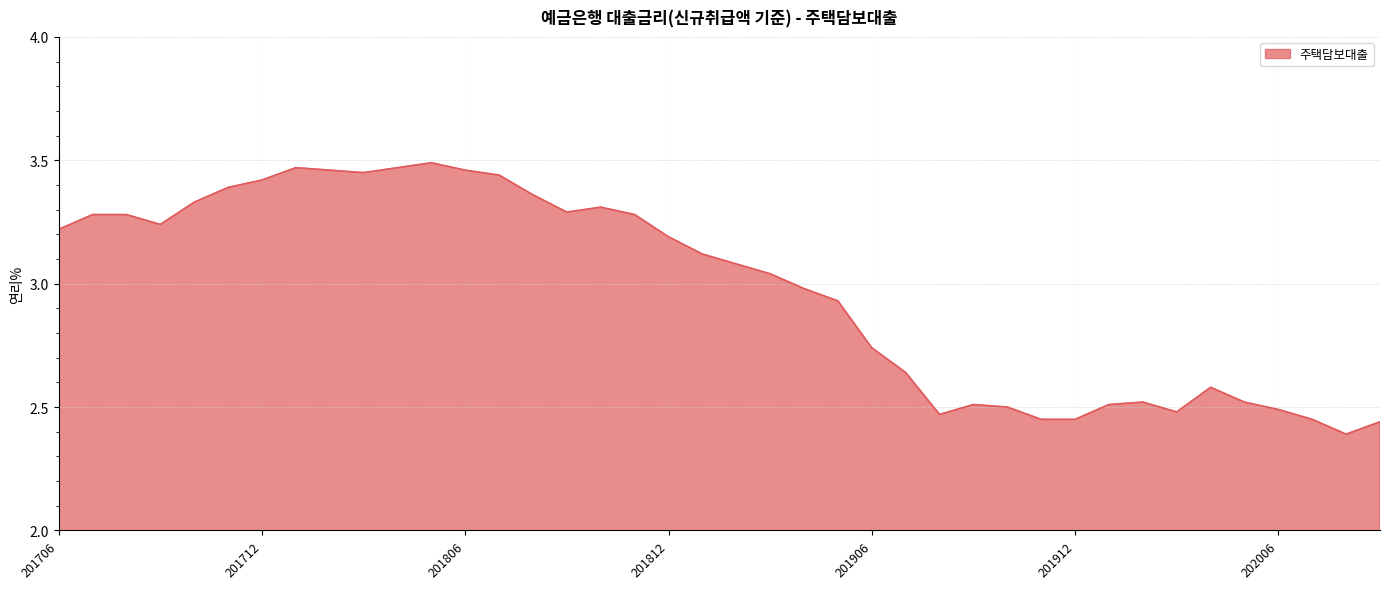

What is the difference between the maximum and minimum values?

1.1